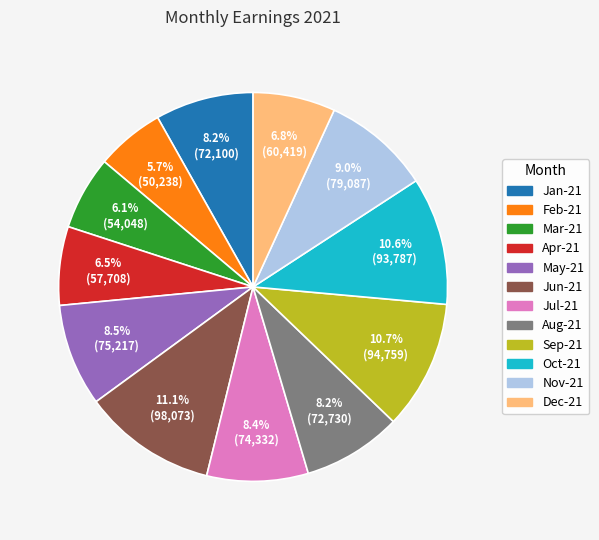

To the nearest percent, what portion does Jun-21 represent?

11%